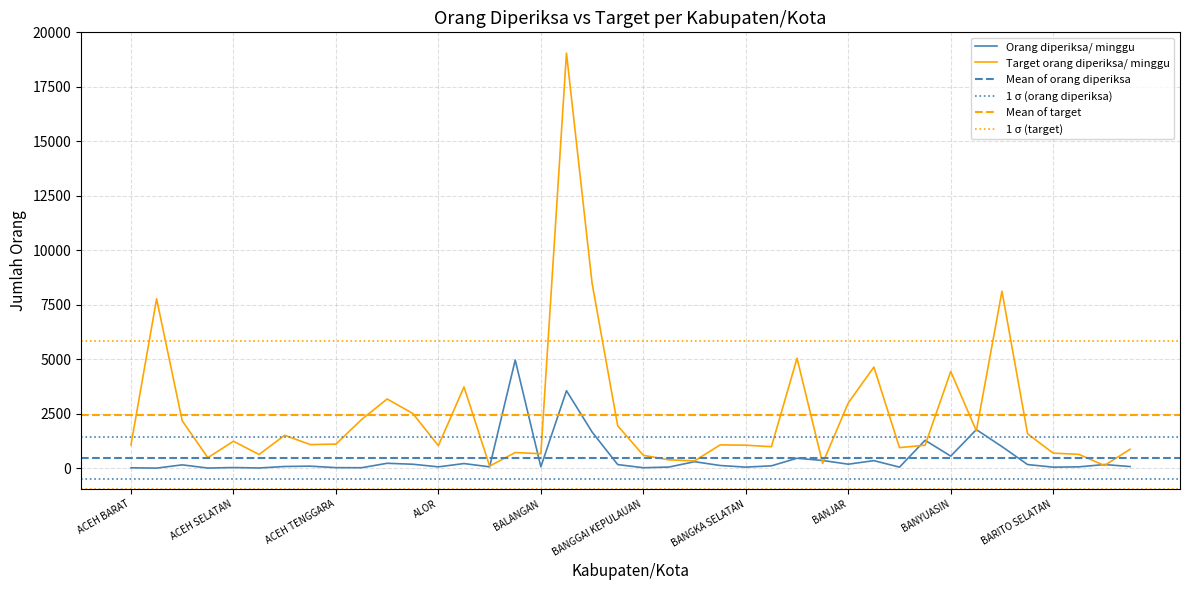

Which label corresponds to the smallest value in the chart?

ACEH BARAT DAYA